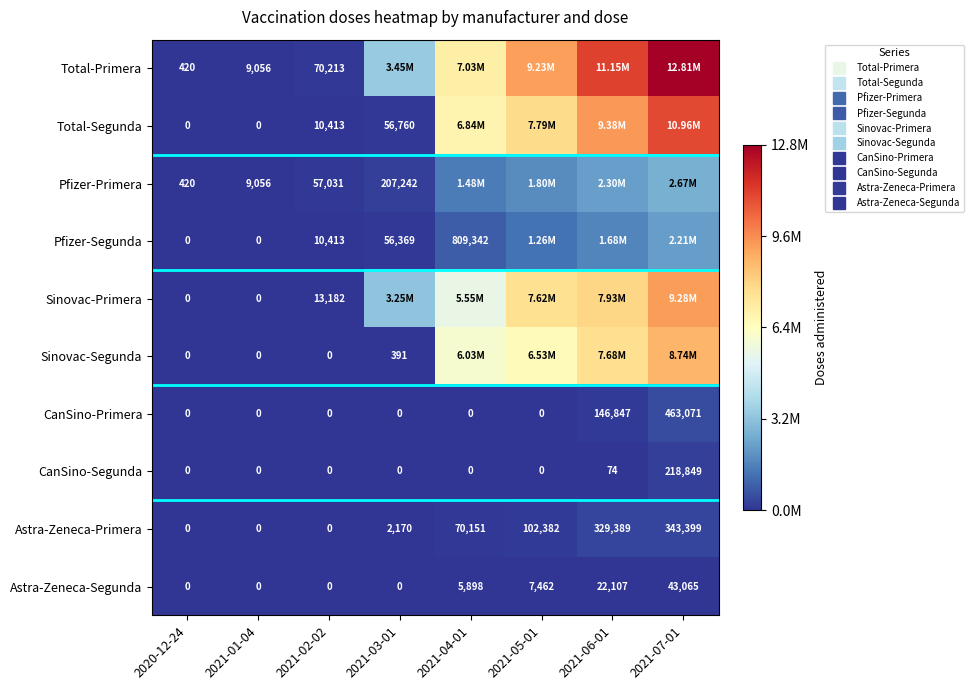

Is it true that Astra-Zeneca-Primera equals 163886 at 2021-05-01?

False